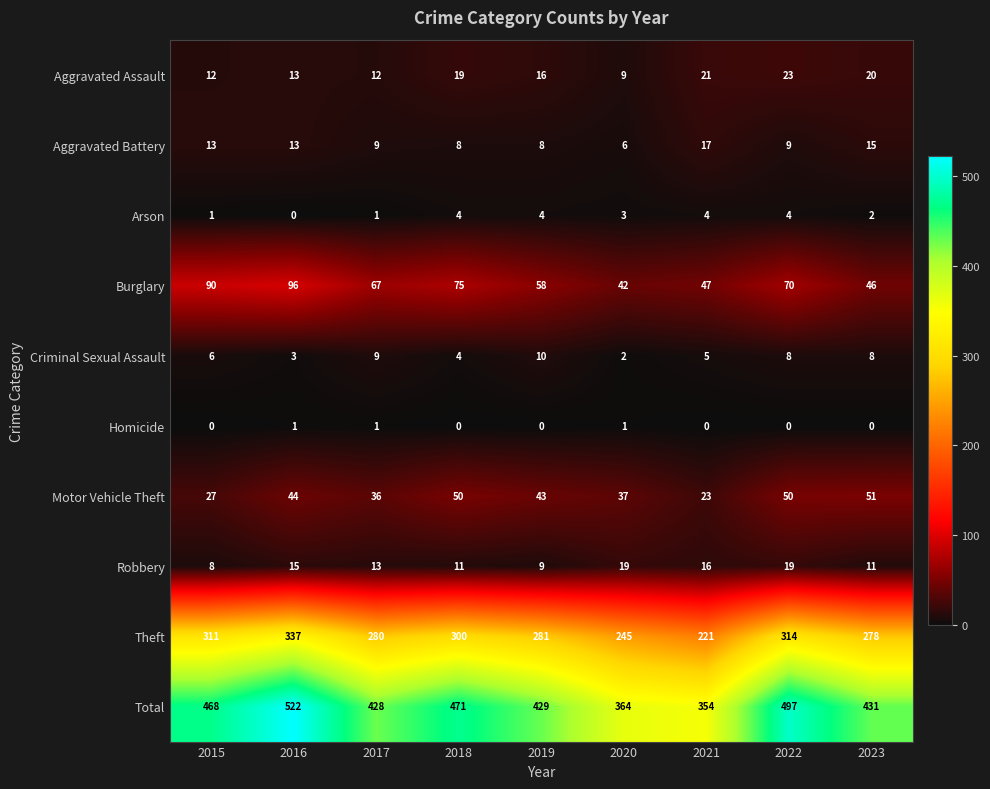

Between 2018 and 2020, which series saw the biggest shift?

Total